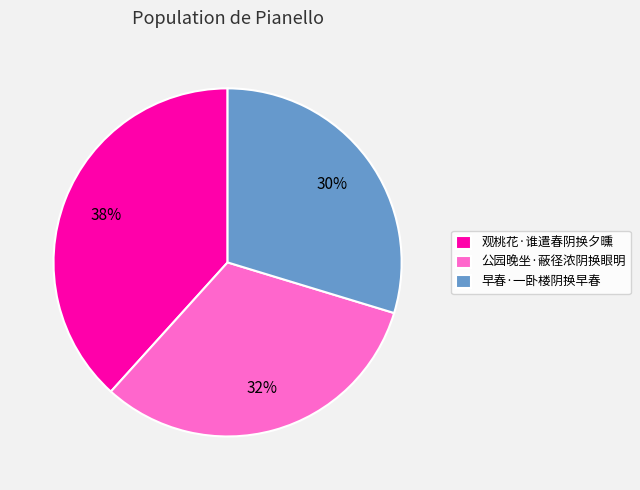

True or false: 早春·一卧楼阴换早春 accounts for 30% of the total.

True